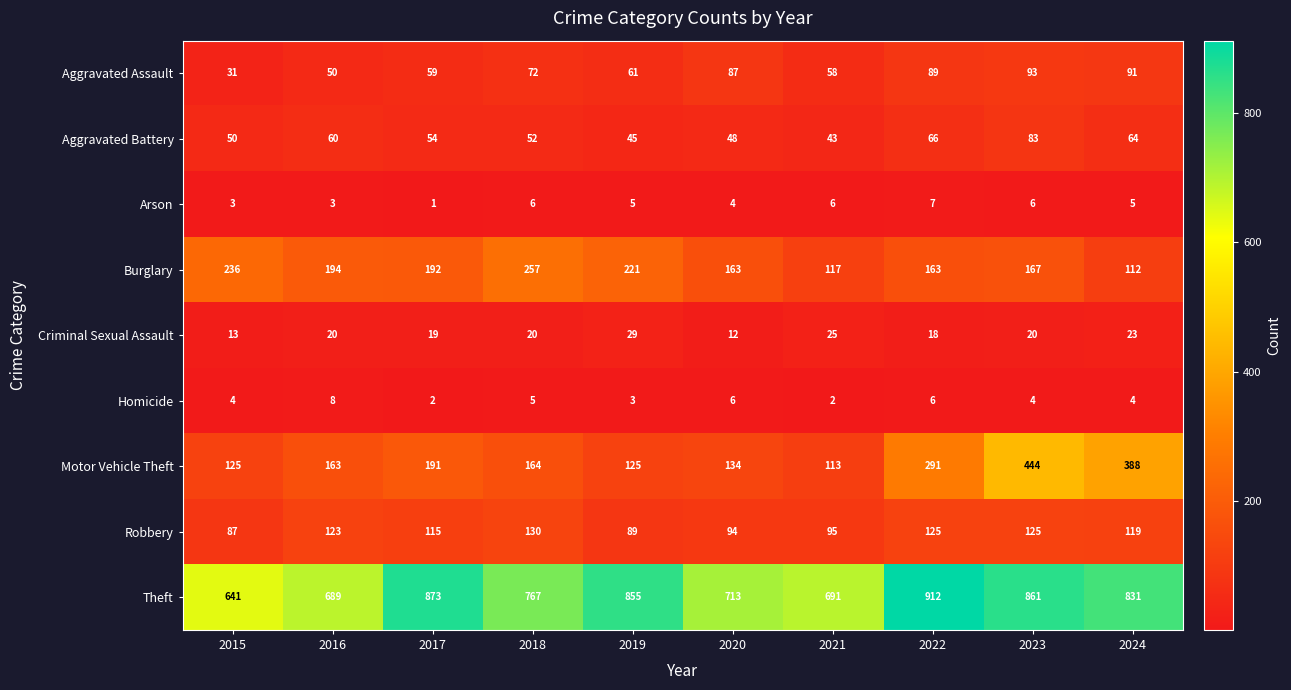

The value of Burglary at 2023 is 167. True or false?

True